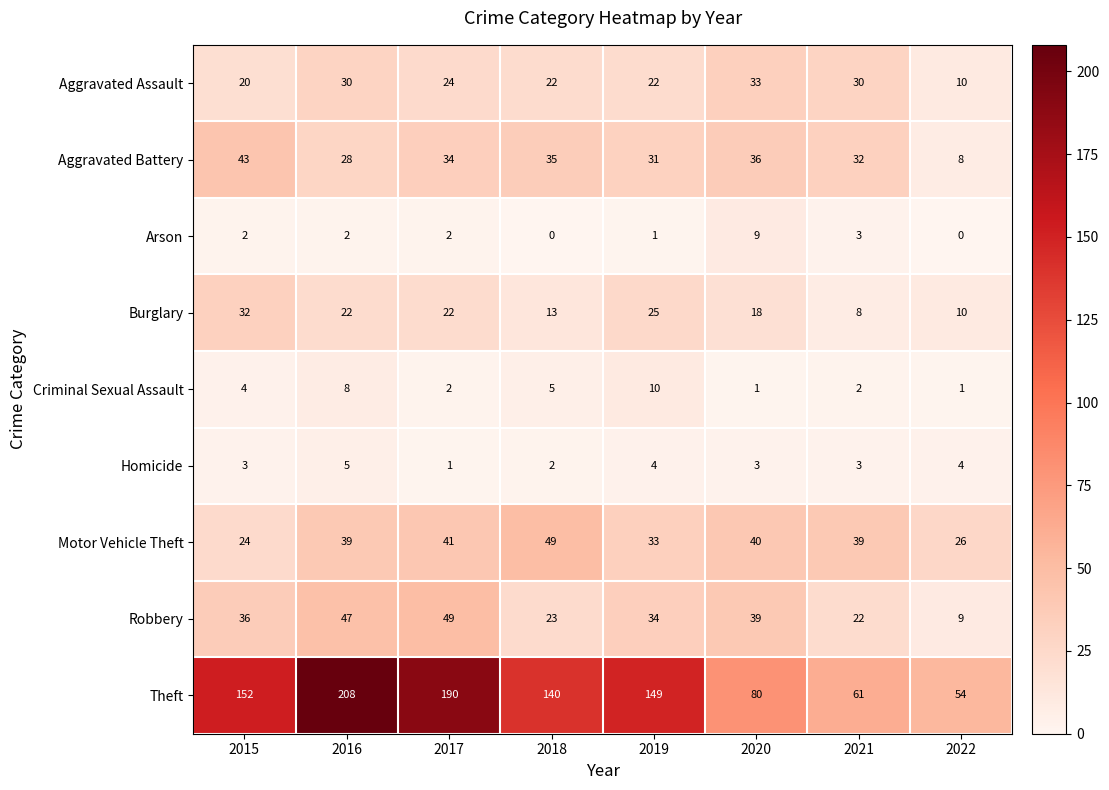

How many categories are shown in the chart?

8